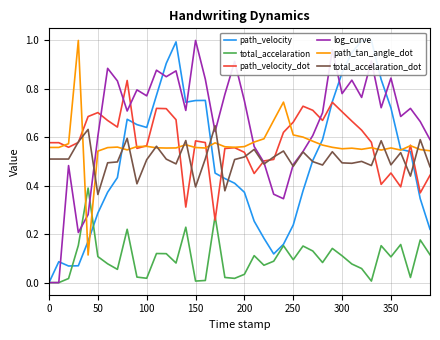

Reading left to right, what are all the values shown in this chart?

path_velocity: 0.0	0.1	0.1	0.1	0.2	0.3	0.4	0.4	0.7	0.7	0.6	0.8	0.9	1.0	0.7	0.8	0.8	0.5	0.4	0.4	0.4	0.3	0.2	0.1	0.2	0.2	0.4	0.5	0.6	0.7	0.9	1.0	1.0	1.0	0.8	0.7	0.6	0.5	0.3	0.2
total_accelaration: 0.0	0.0	0.0	0.2	0.4	0.1	0.1	0.1	0.2	0.0	0.0	0.1	0.1	0.1	0.2	0.0	0.0	0.3	0.0	0.0	0.0	0.1	0.1	0.1	0.2	0.1	0.2	0.1	0.1	0.1	0.1	0.1	0.1	0.0	0.2	0.1	0.2	0.0	0.2	0.1
path_velocity_dot: 0.6	0.6	0.6	0.6	0.7	0.7	0.7	0.6	0.8	0.6	0.6	0.7	0.7	0.7	0.3	0.6	0.6	0.3	0.6	0.6	0.5	0.5	0.5	0.5	0.6	0.7	0.7	0.7	0.7	0.7	0.7	0.7	0.6	0.6	0.4	0.5	0.4	0.6	0.4	0.4
log_curve: 0.0	0.0	0.5	0.2	0.3	0.6	0.9	0.8	0.7	0.8	0.8	0.9	0.9	0.9	0.7	1.0	0.8	0.6	0.8	0.9	0.8	0.6	0.5	0.4	0.3	0.5	0.5	0.6	0.7	1.0	0.8	0.8	0.8	0.9	0.7	0.8	0.7	0.7	0.7	0.6
path_tan_angle_dot: 0.6	0.6	0.6	1.0	0.1	0.5	0.6	0.6	0.5	0.6	0.6	0.6	0.6	0.6	0.6	0.6	0.6	0.6	0.6	0.6	0.6	0.6	0.6	0.7	0.7	0.6	0.6	0.6	0.6	0.6	0.6	0.6	0.6	0.6	0.5	0.6	0.5	0.6	0.5	0.5
total_accelaration_dot: 0.5	0.5	0.5	0.6	0.6	0.4	0.5	0.5	0.6	0.4	0.5	0.6	0.5	0.5	0.6	0.4	0.5	0.6	0.4	0.5	0.5	0.6	0.5	0.5	0.5	0.5	0.5	0.5	0.5	0.5	0.5	0.5	0.5	0.5	0.6	0.5	0.5	0.4	0.6	0.5